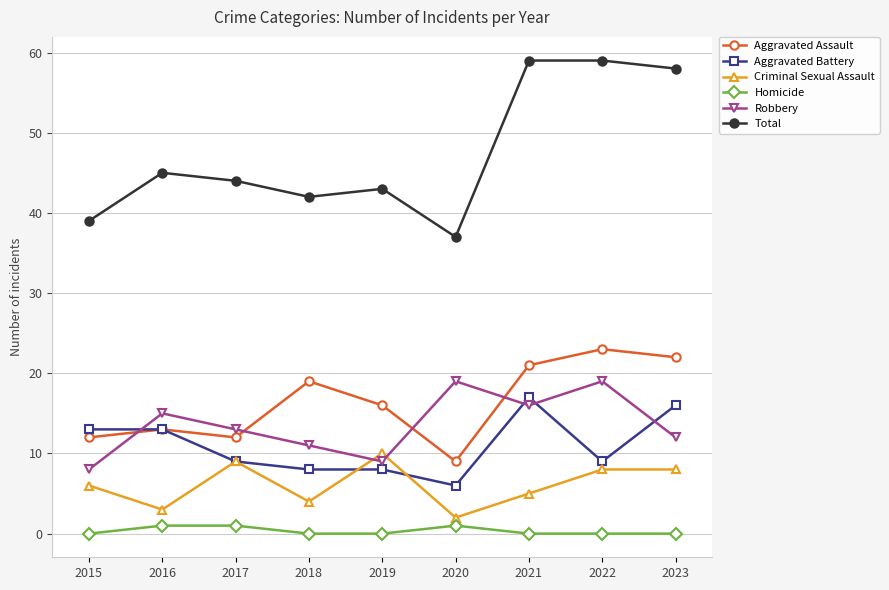

What is the greatest value displayed?

59